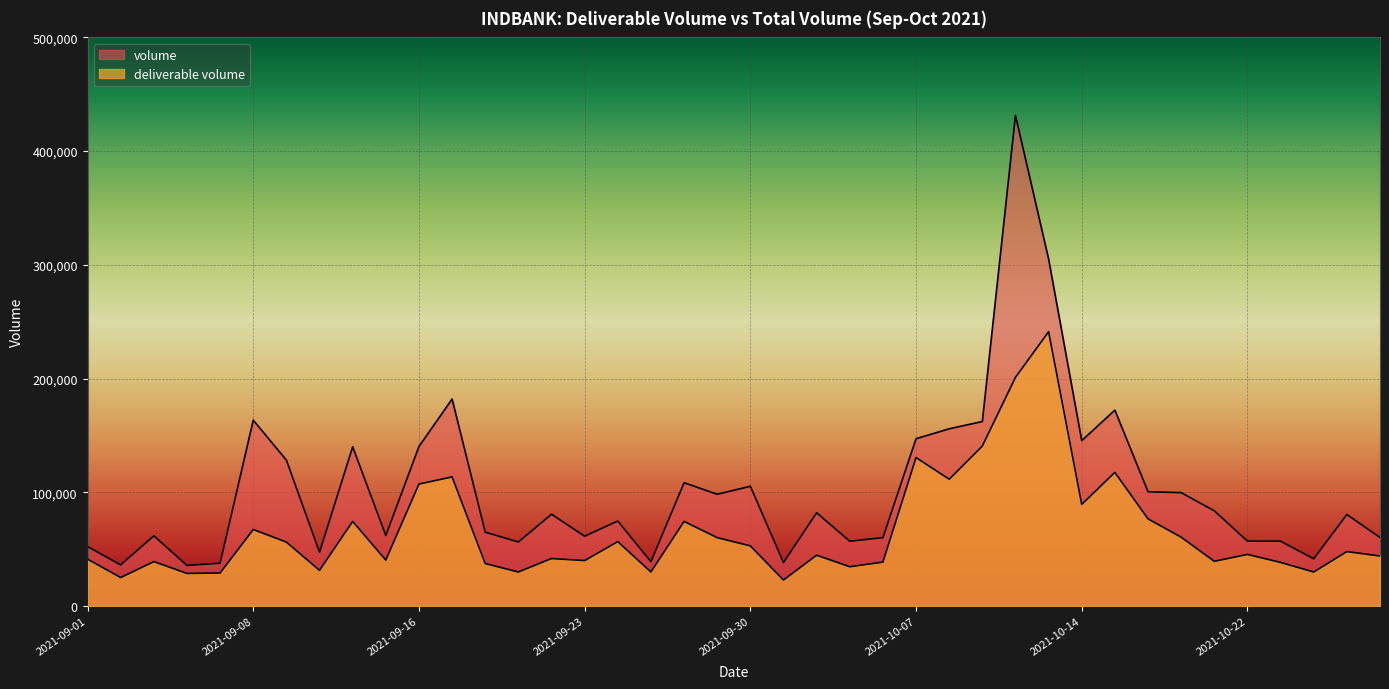

What is the value of the deliverable volume point at the 18th from the left?

29856